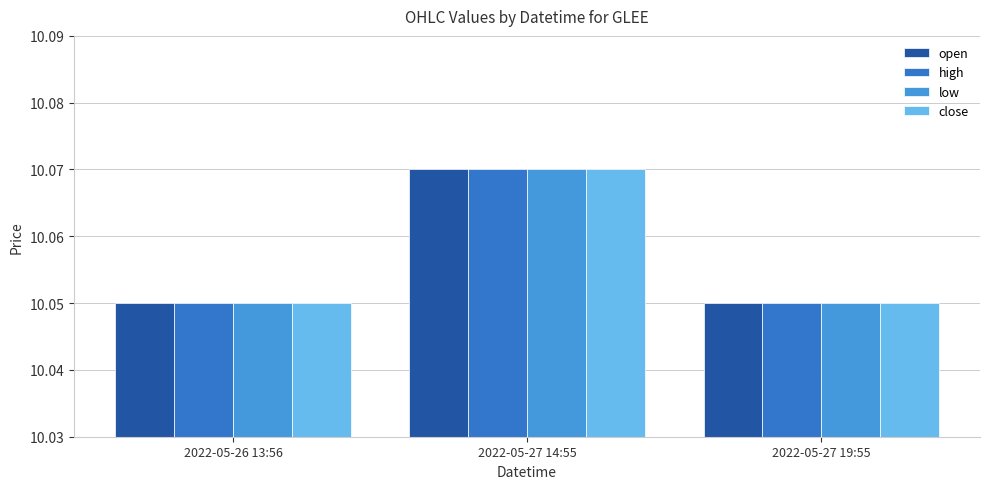

How many bars are there in each group?

4